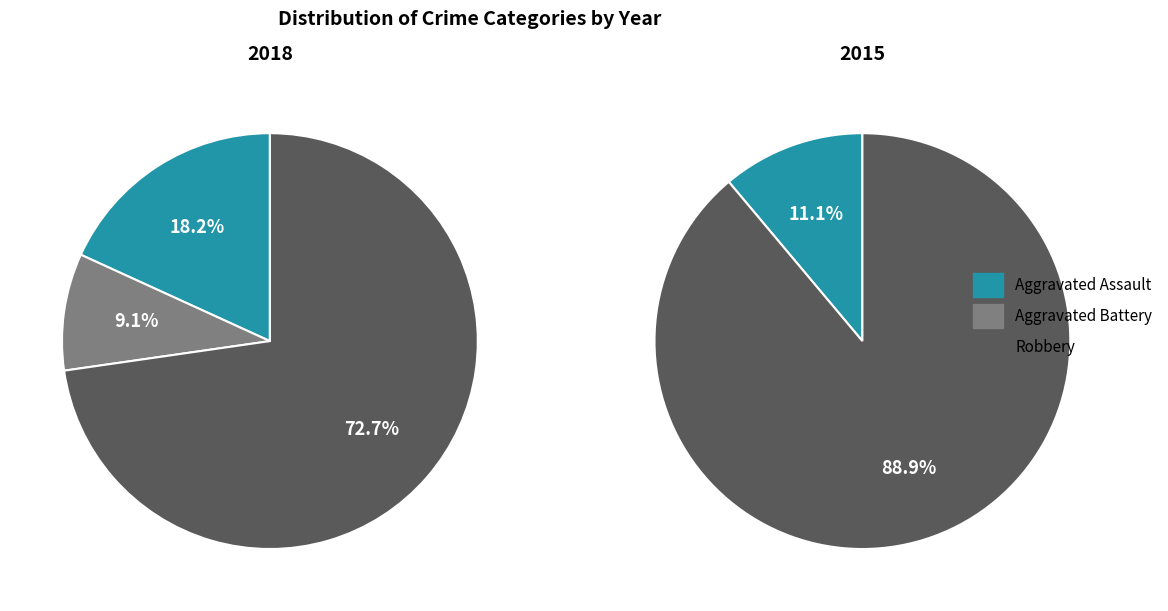

What is the majority slice?

Robbery